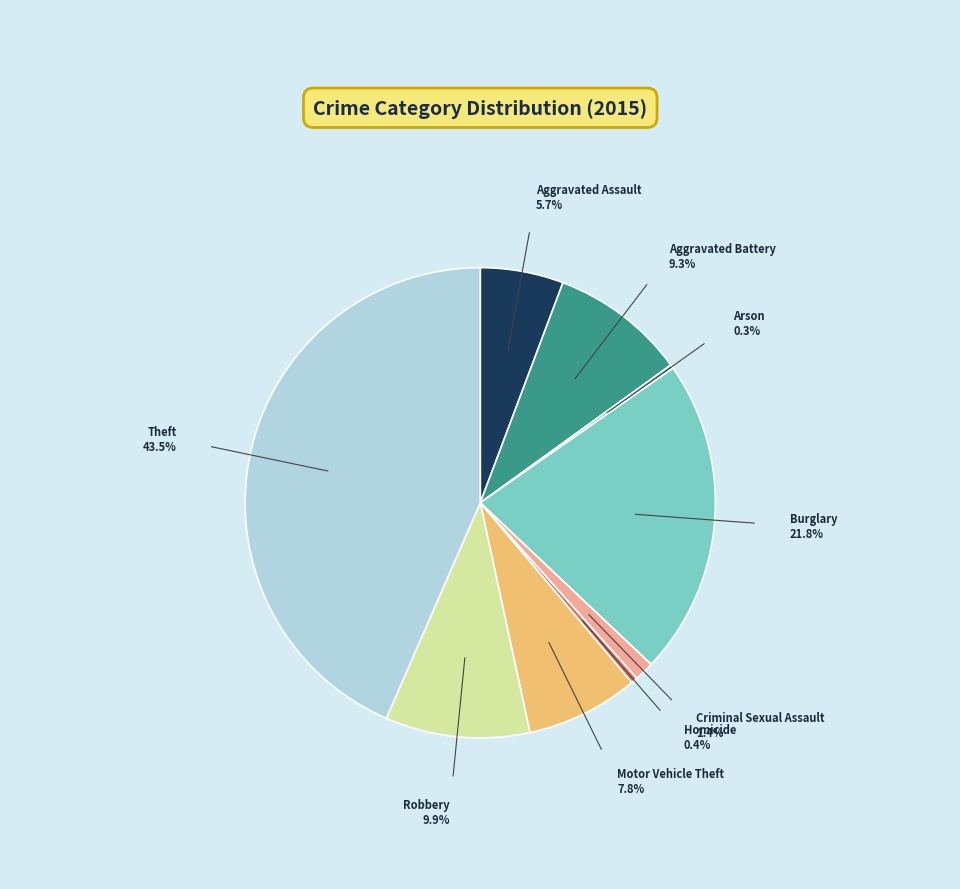

Does any single category account for the majority?

No